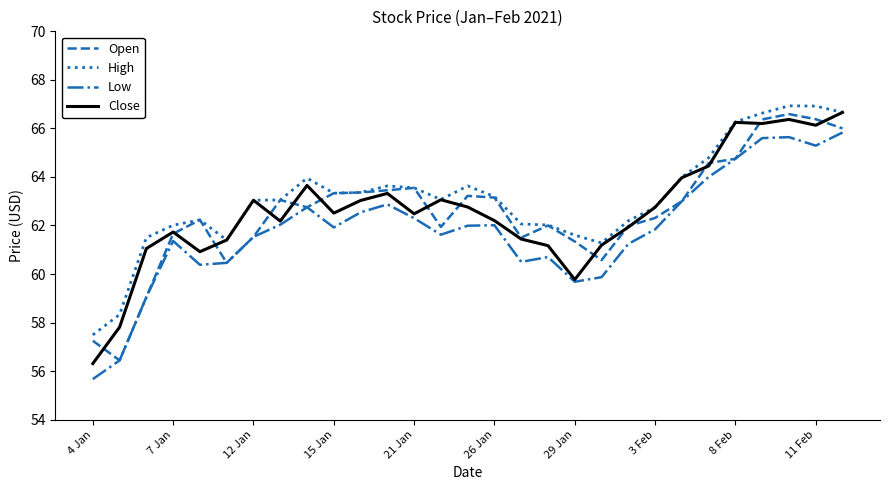

True or false: High and Low cross at least once.

False